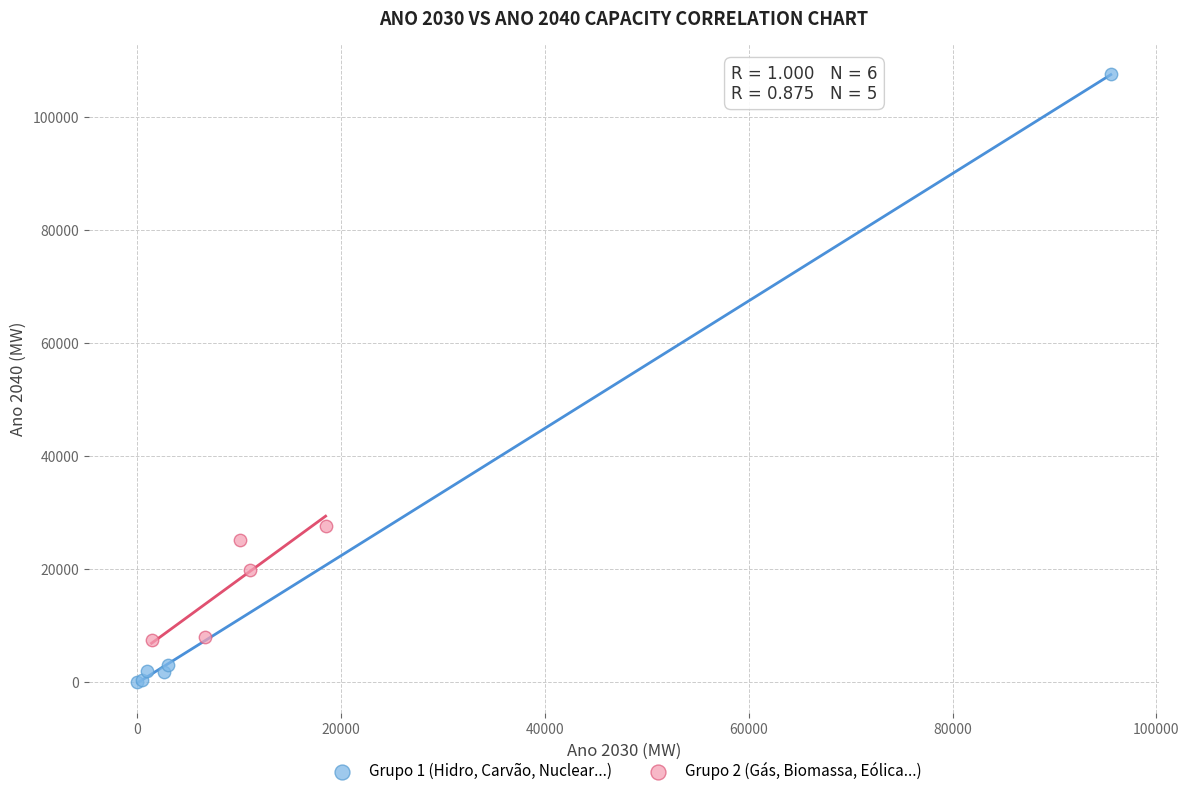

Which series has the widest spread of Y values?

Grupo 1 (Hidro, Carvão, Nuclear...)